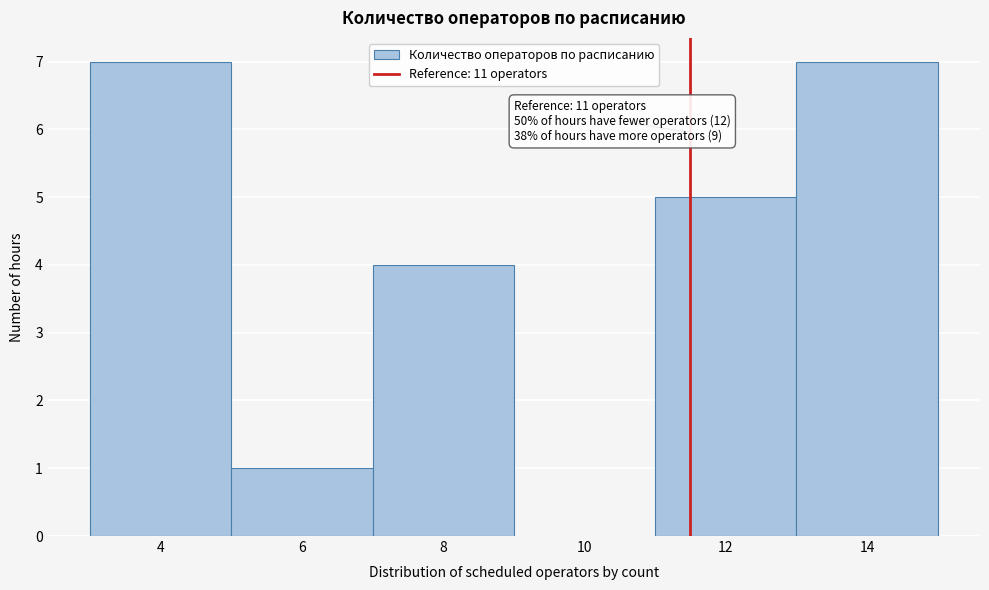

Reading left to right, transcribe all the data shown in this chart.

4=7	6=1	8=4	10=0	12=5	14=7